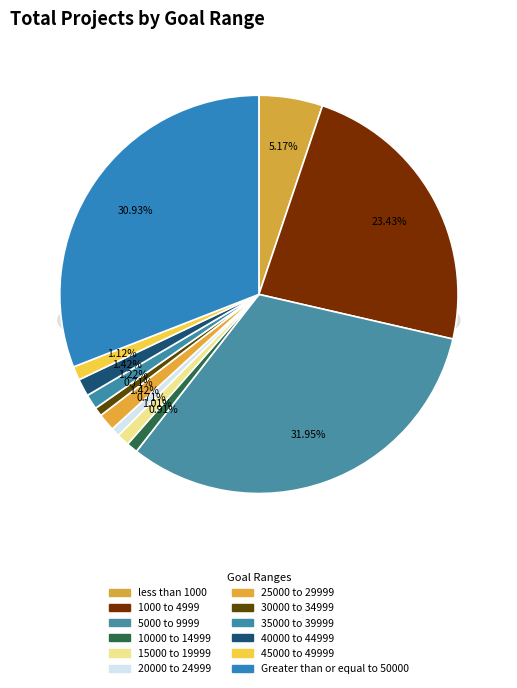

Count the number of slices in the pie.

12